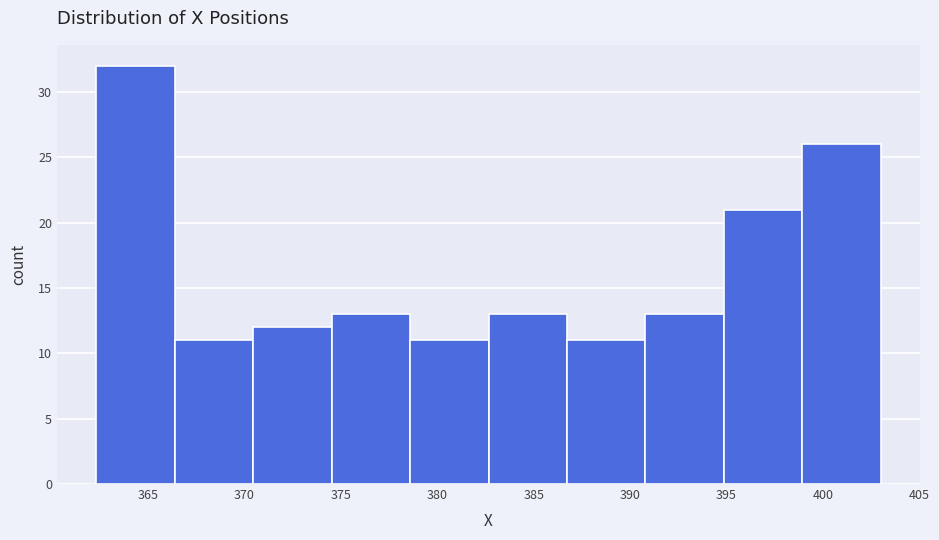

Reading left to right, transcribe this chart: for each bar, give the range it covers on the x-axis and its height. Neither the bar edges nor the heights are printed on the chart, so give them approximately, as read against the axes.

362.5 to 366.5: 32
366.5 to 370.5: 11
370.5 to 374.5: 12
374.5 to 378.5: 13
378.5 to 382.5: 11
382.5 to 386.5: 13
386.5 to 391.0: 11
391.0 to 395.0: 13
395.0 to 399.0: 21
399.0 to 403.0: 26